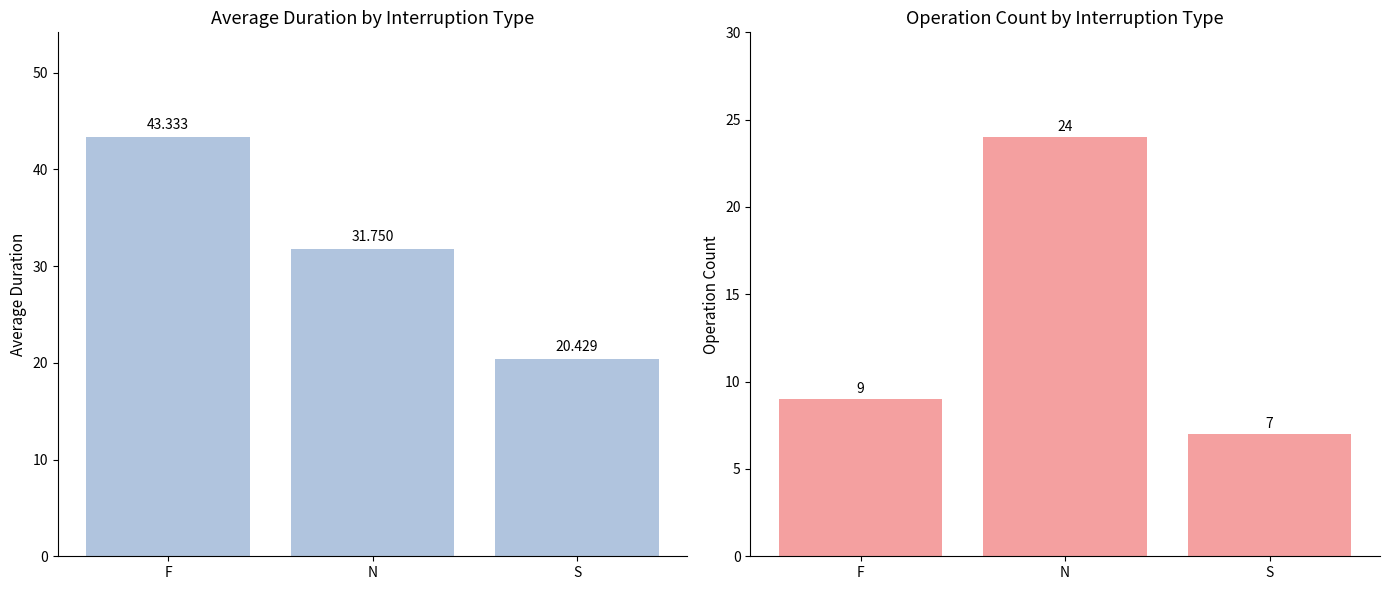

Where is Average Duration nearest to the value 31?

N